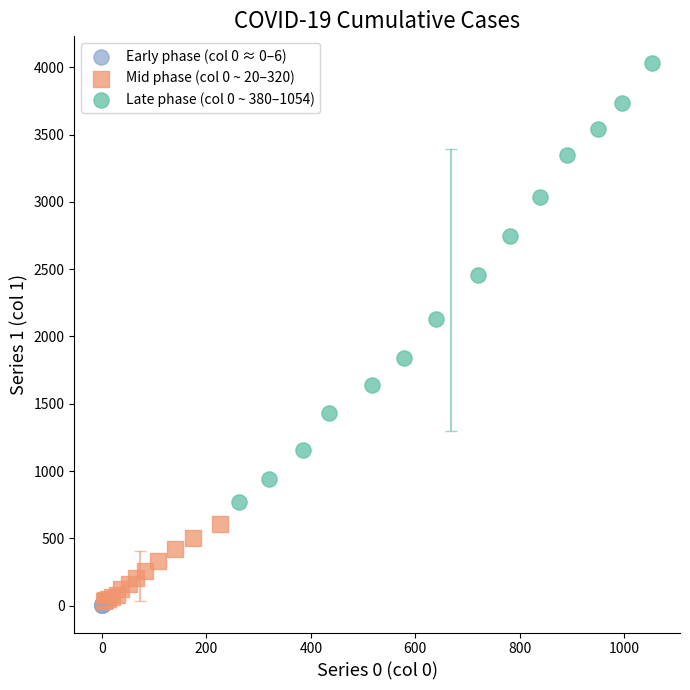

Which series reaches the maximum Y coordinate?

Late phase (col 0 ~ 380–1054)